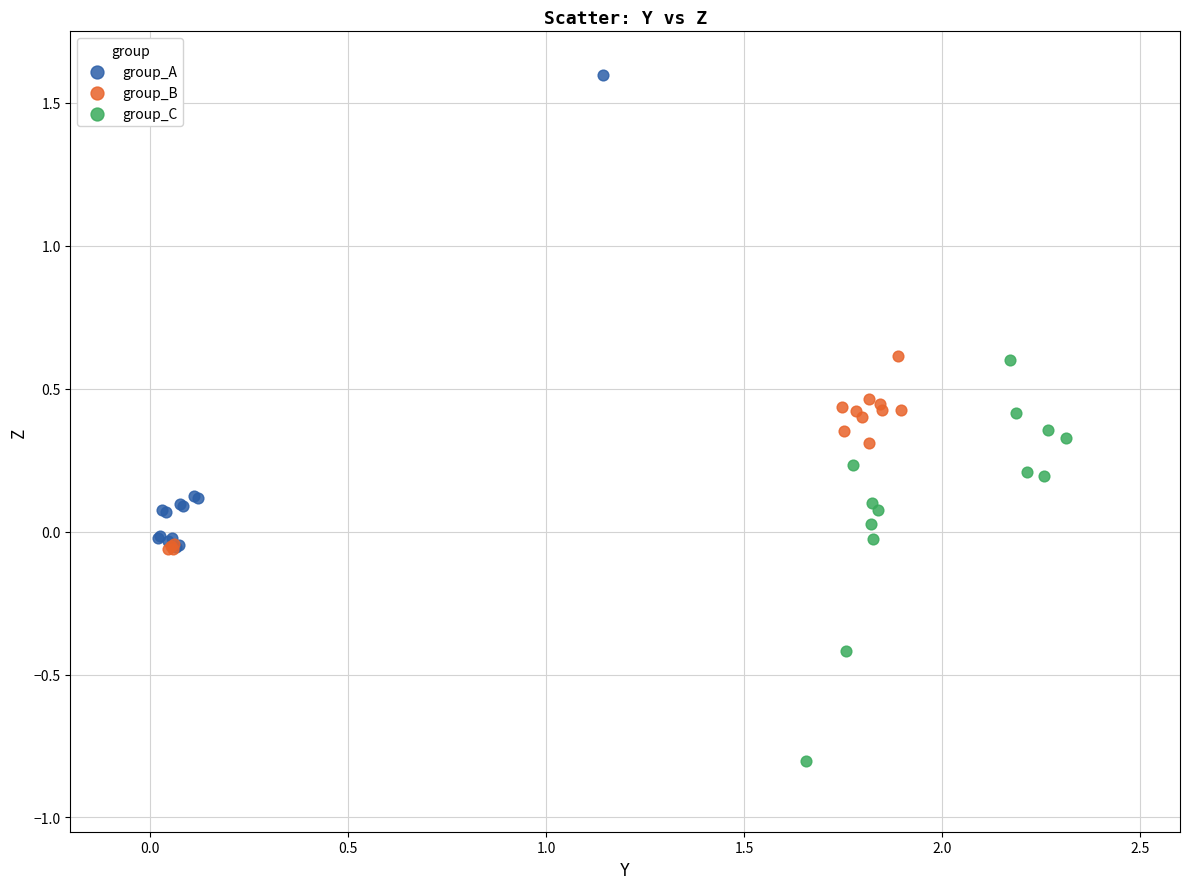

Which series reaches the maximum Y coordinate?

group_A